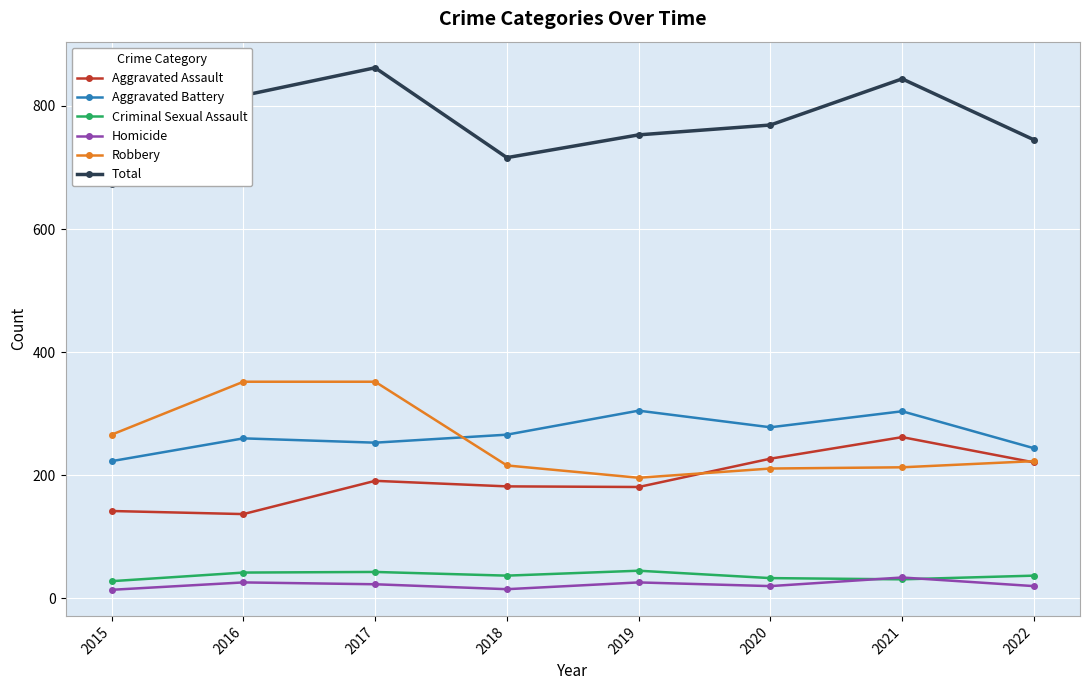

Which label corresponds to the smallest value in the chart?

2015